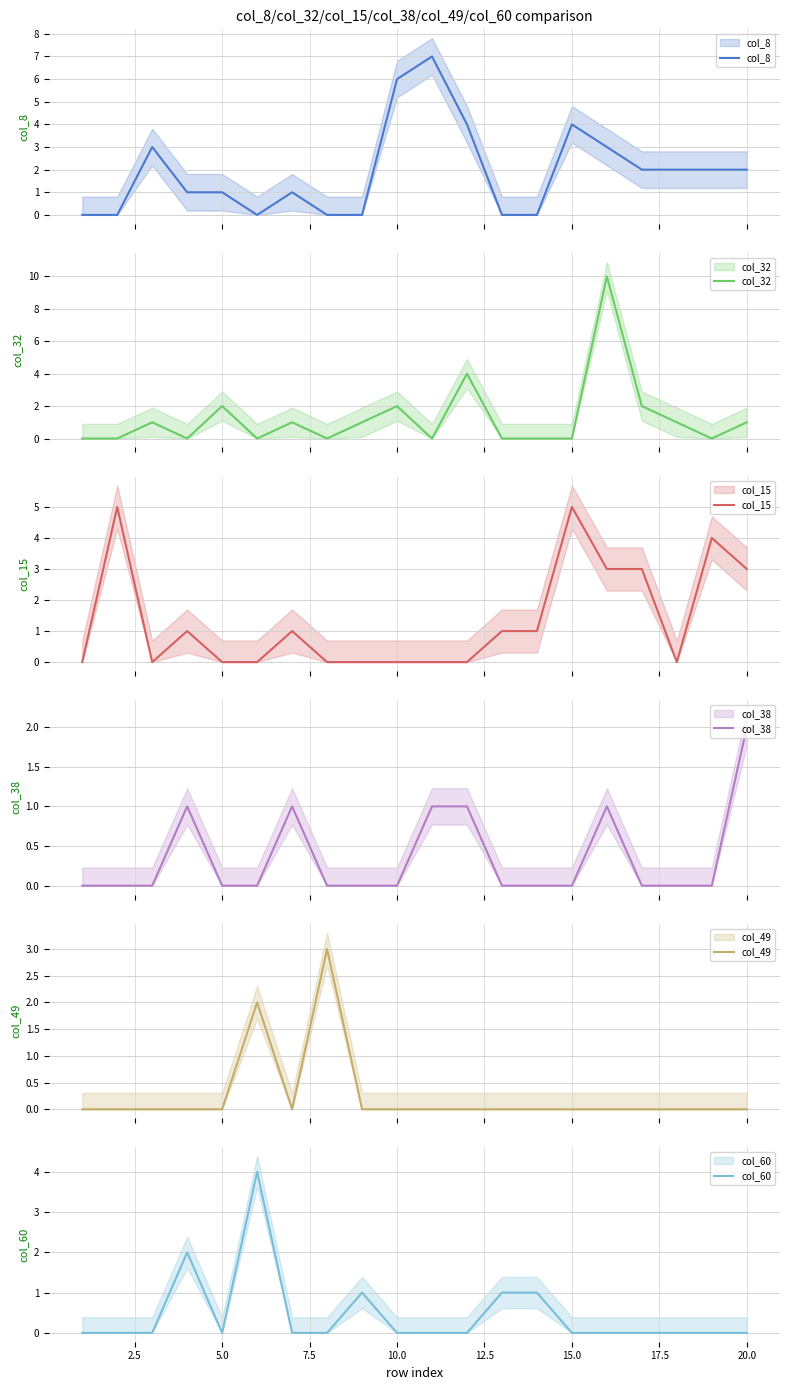

At how many categories does at least one series exceed 9?

1